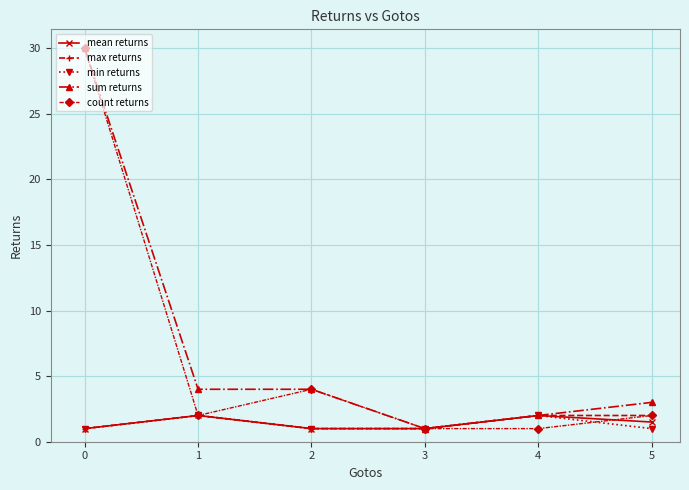

What is the difference between the maximum and minimum values in the min returns series?

1.0